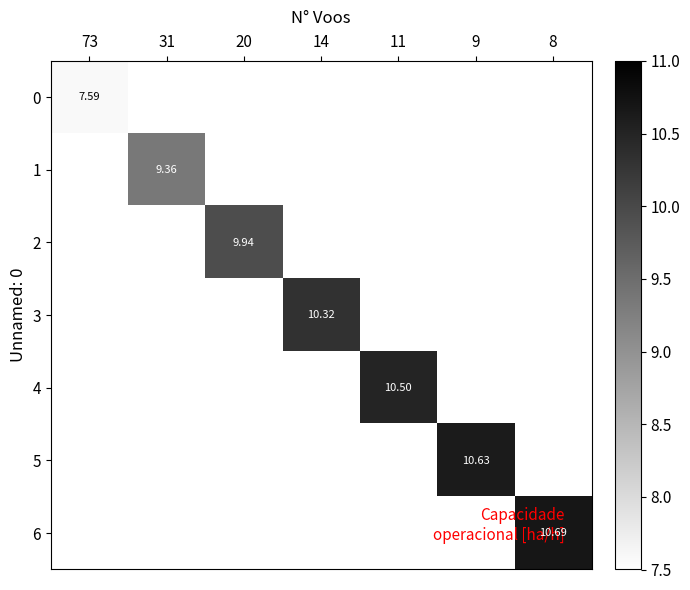

Is the value of 6 at 8 greater than the value of 2 at 20?

Yes